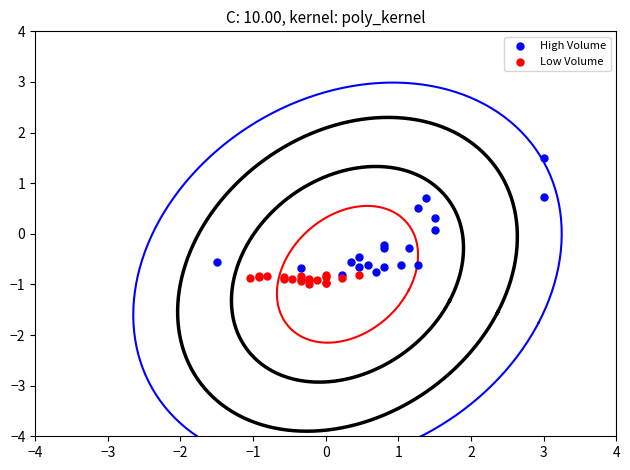

Which series has the largest Y range (max minus min)?

High Volume